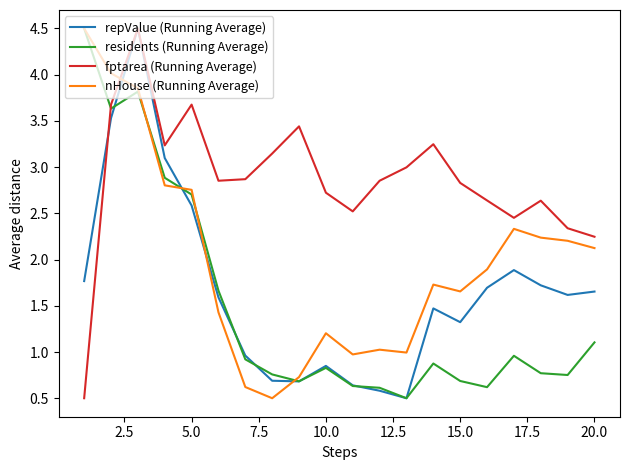

What is the greatest value displayed?

4.5